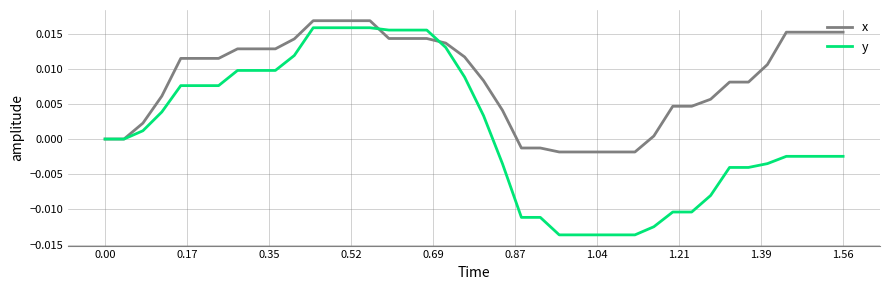

Which series has the widest spread of values?

y